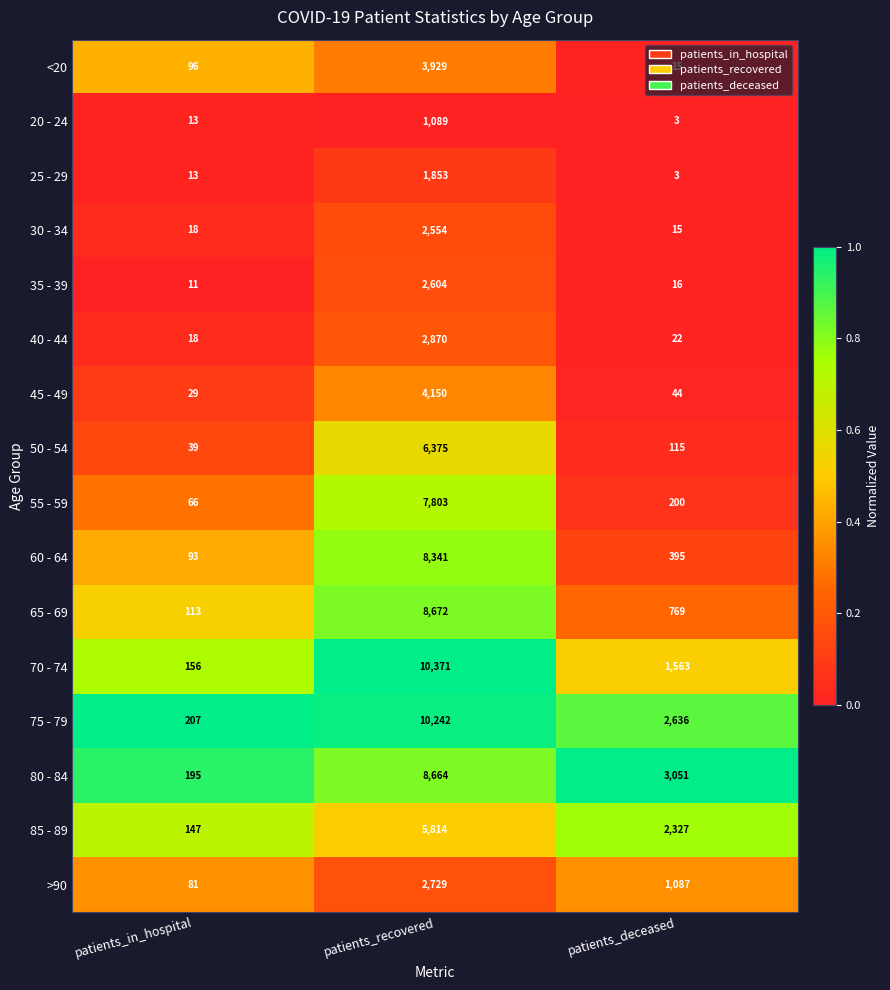

At patients_recovered, list the series in order from largest to smallest.

70 - 74, 75 - 79, 65 - 69, 80 - 84, 60 - 64, 55 - 59, 50 - 54, 85 - 89, 45 - 49, <20, 40 - 44, >90, 35 - 39, 30 - 34, 25 - 29, 20 - 24